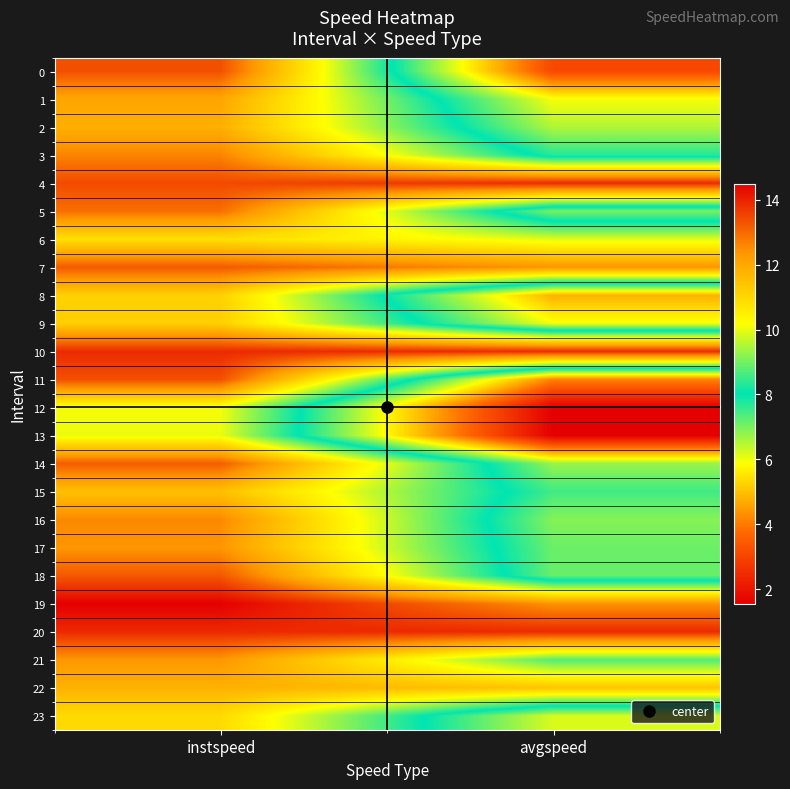

Count the number of categories in the chart.

2